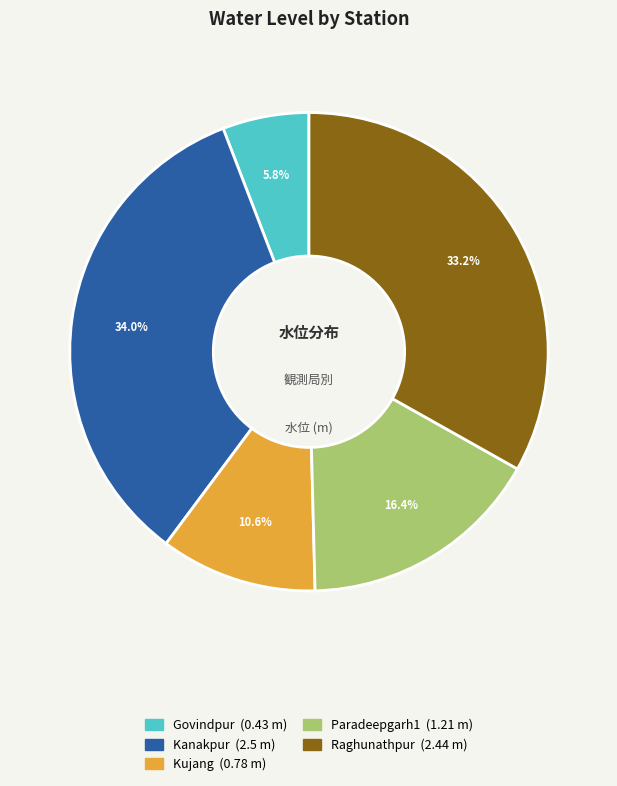

To the nearest percent, what is the average slice percentage?

20%